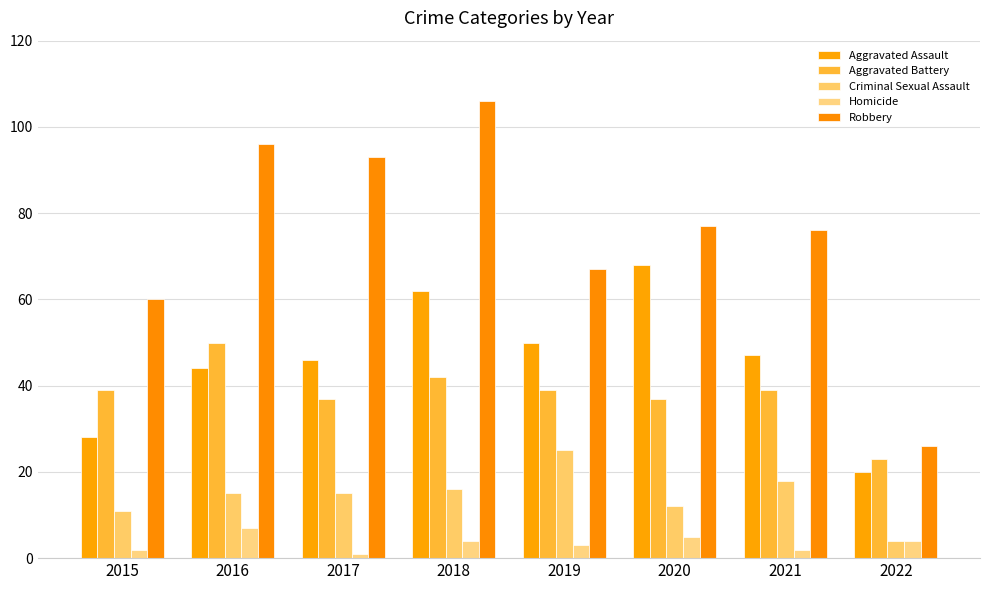

List the labels in order of Homicide value, smallest first.

2017, 2015, 2021, 2019, 2018, 2022, 2020, 2016